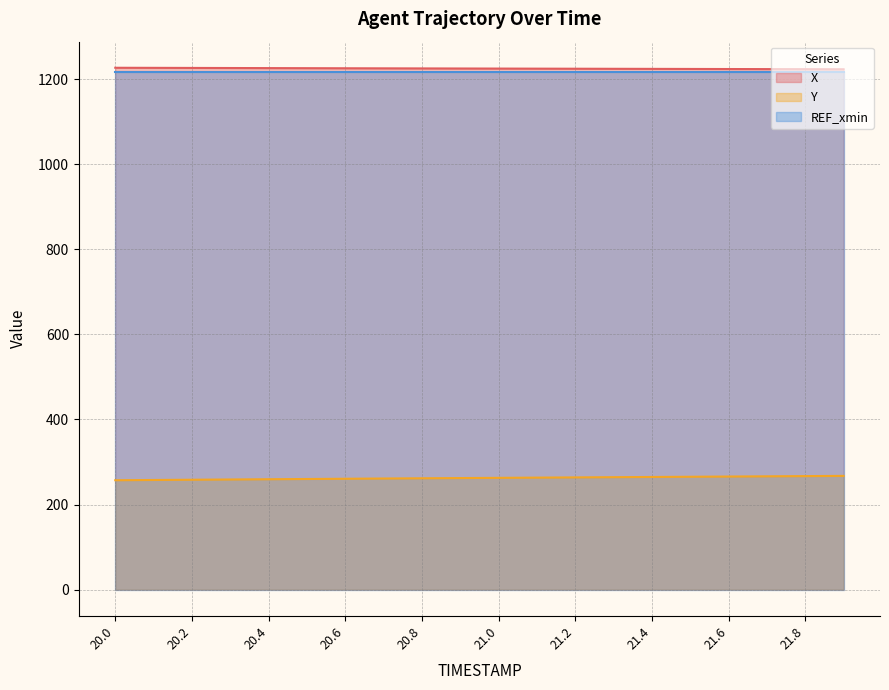

At which label is Y closest to 262?

20.9